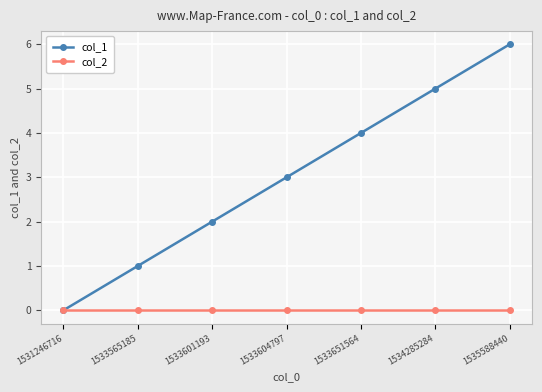

How many lines are shown in the chart?

2